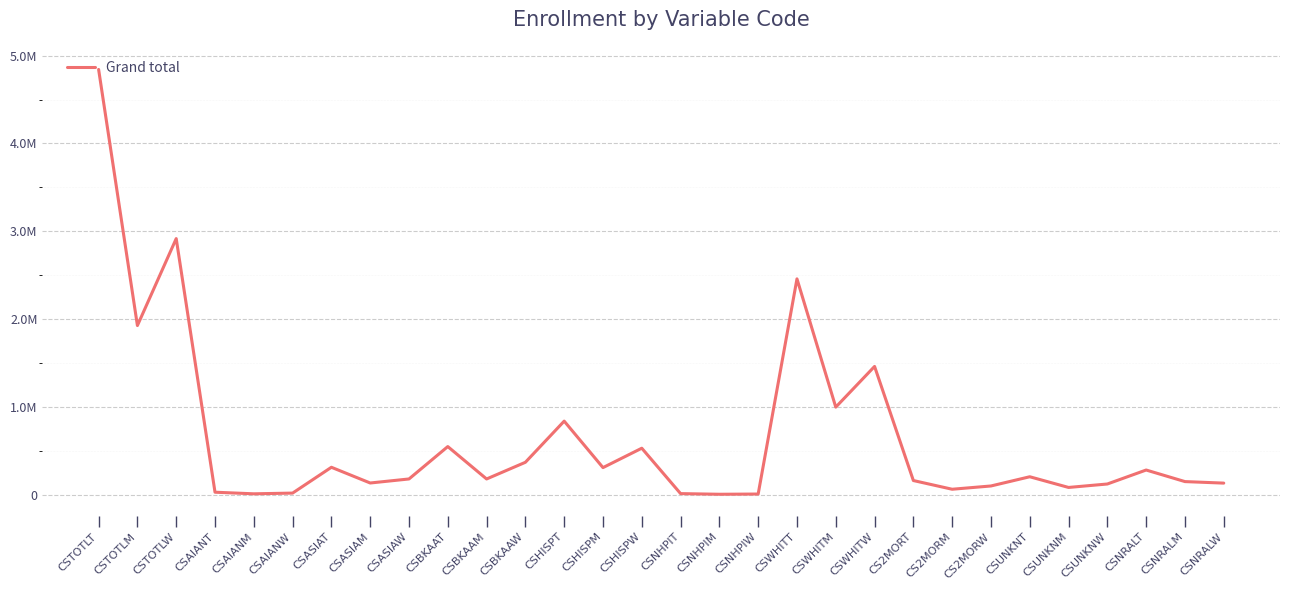

What is the minimum value shown in the chart?

4854